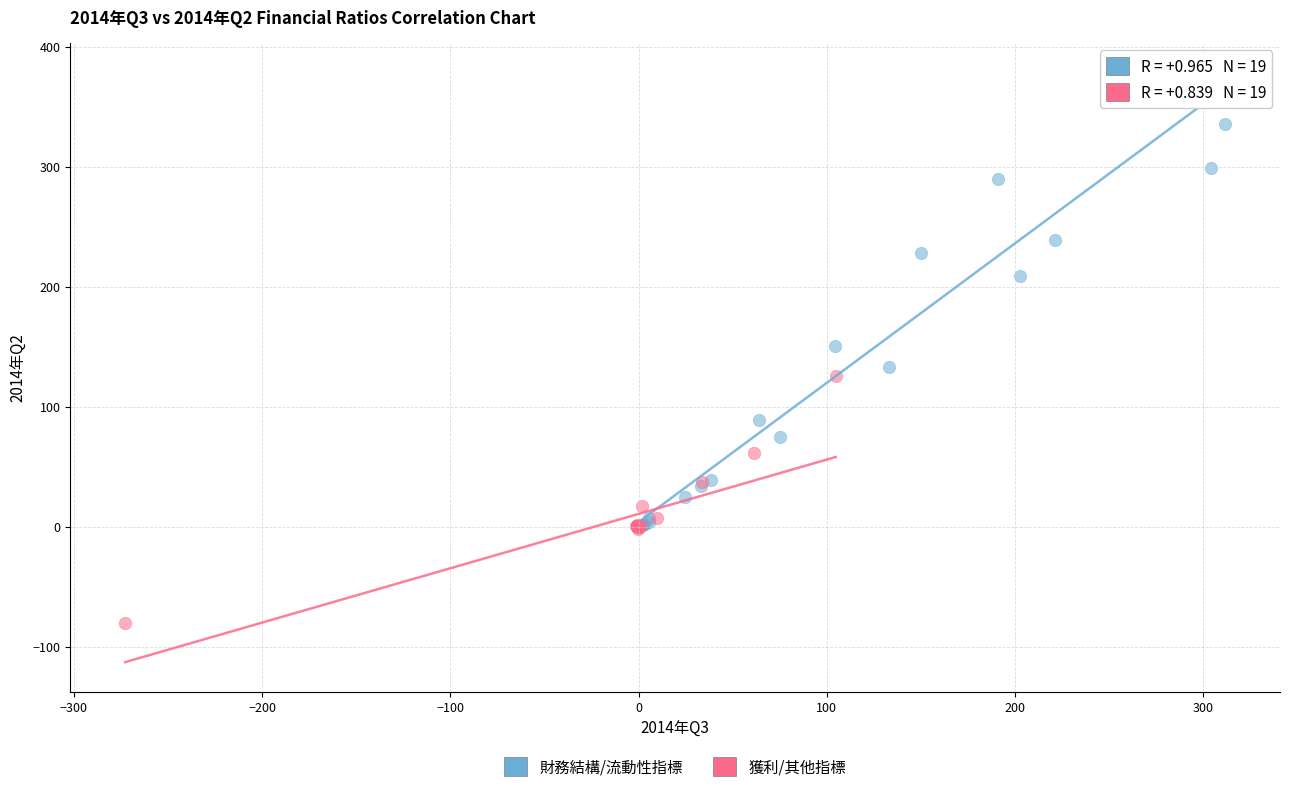

Which series has the largest Y range (max minus min)?

財務結構/流動性指標